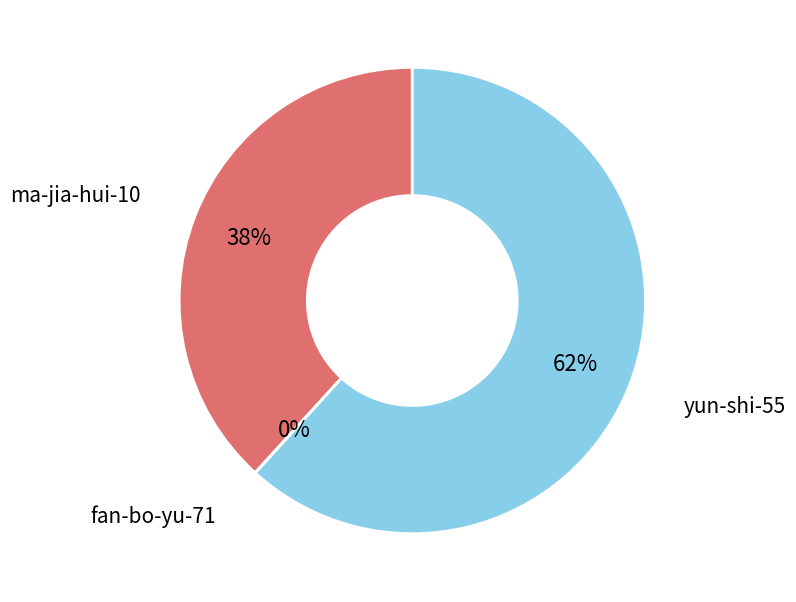

To the nearest percent, what is the average slice percentage?

33%